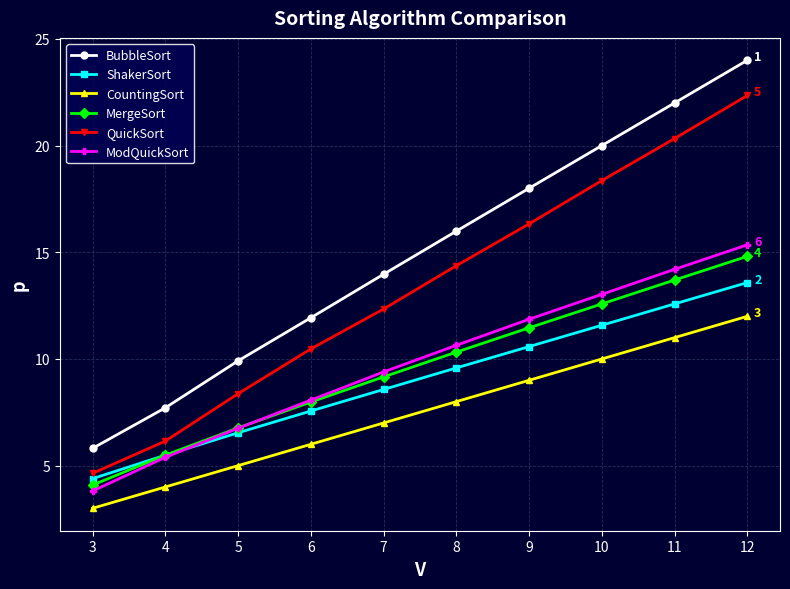

What is the value of the ModQuickSort point at the 9th from the left?

14.2